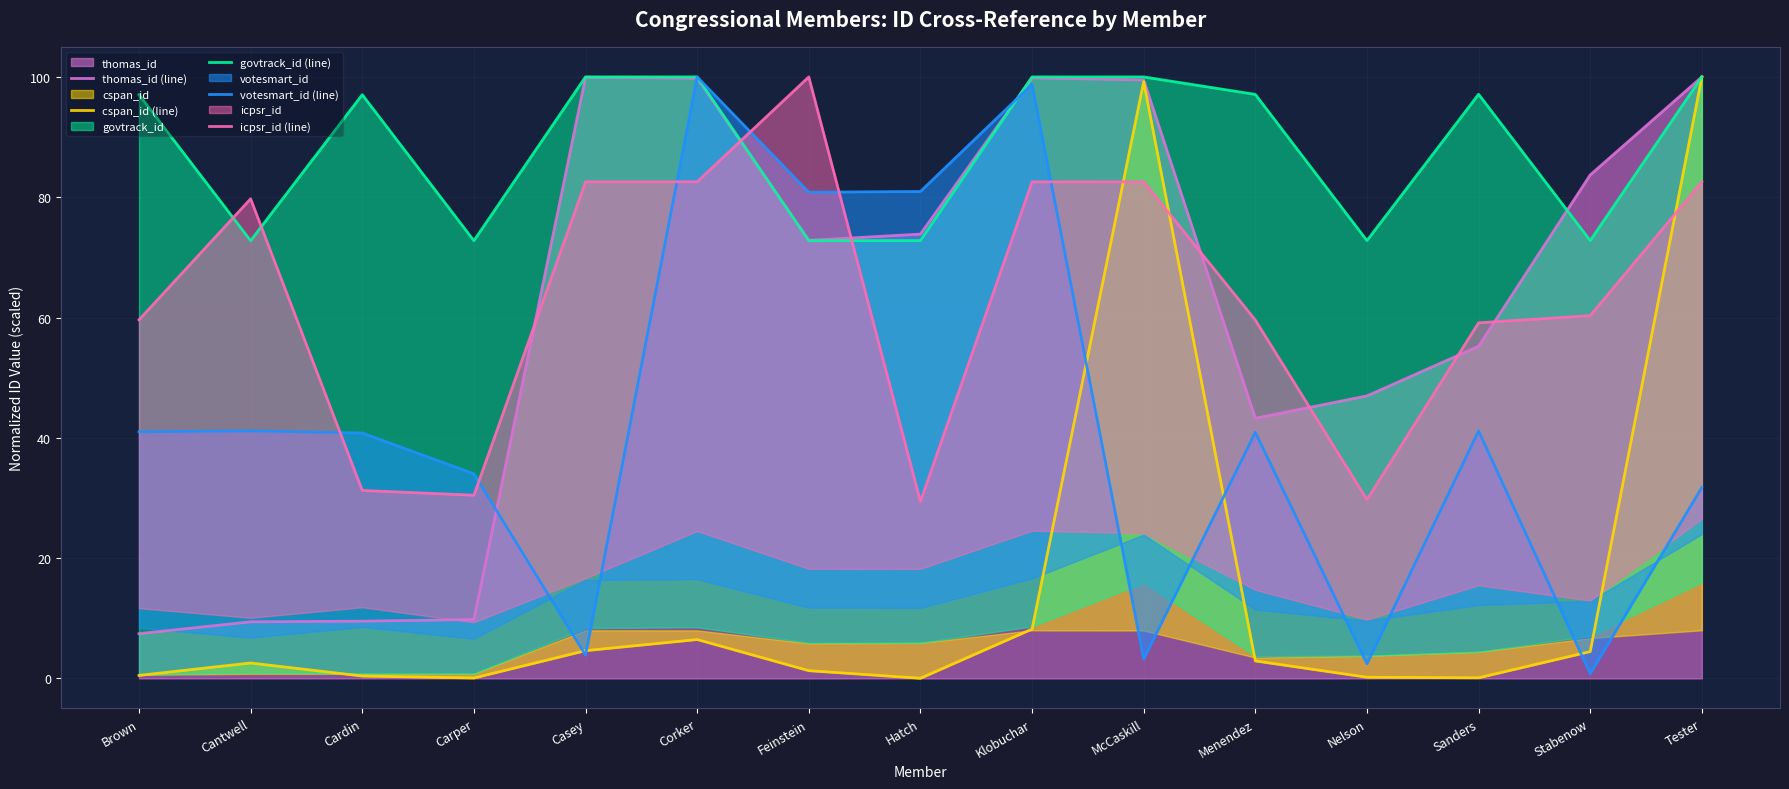

How many times do govtrack_id (line) and icpsr_id (line) cross each other?

4